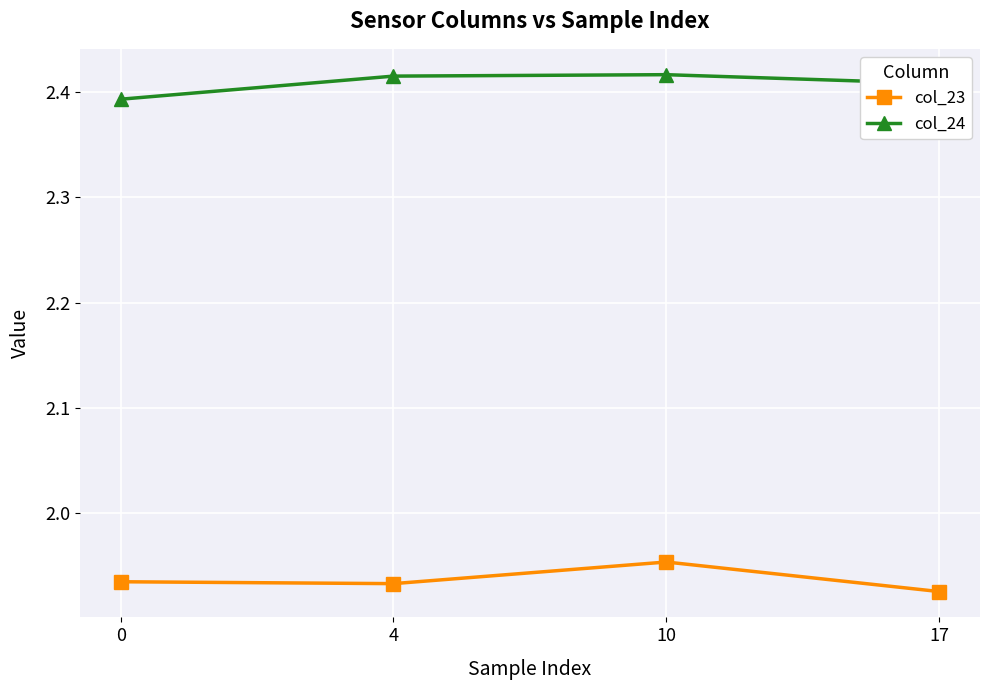

At which label is col_23 closest to 1?

17